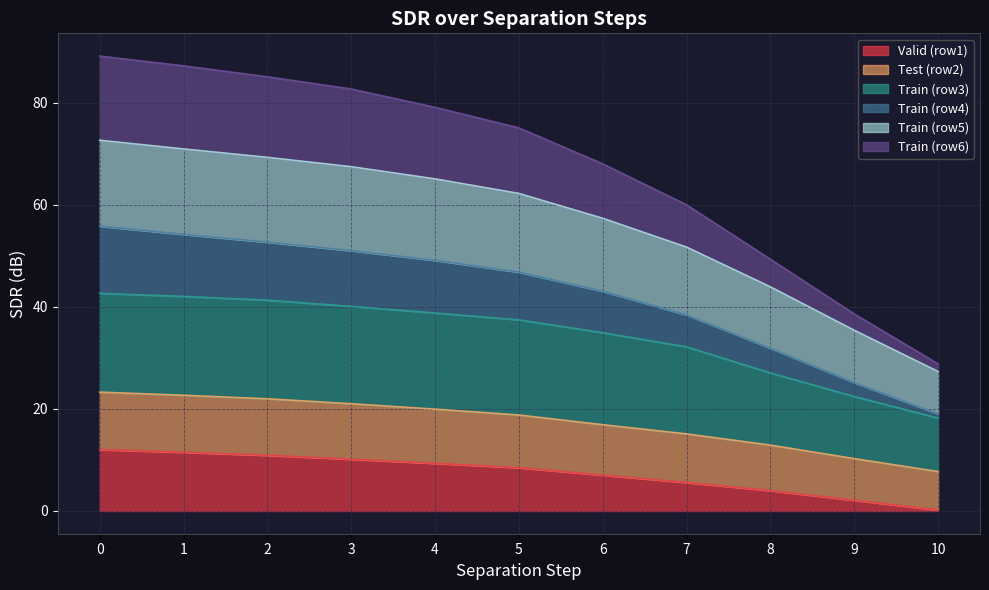

True or false: SDR_0 and SDR_5 intersect in this chart.

False